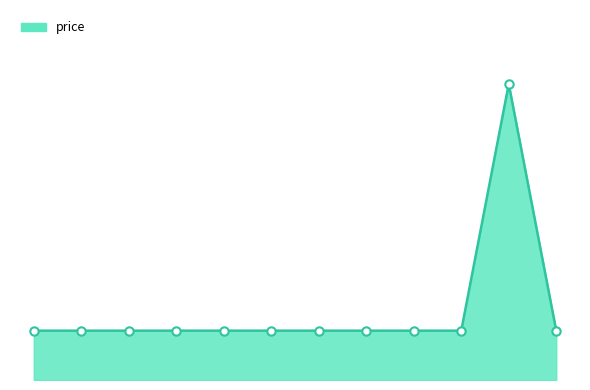

How many lines are shown in the chart?

1